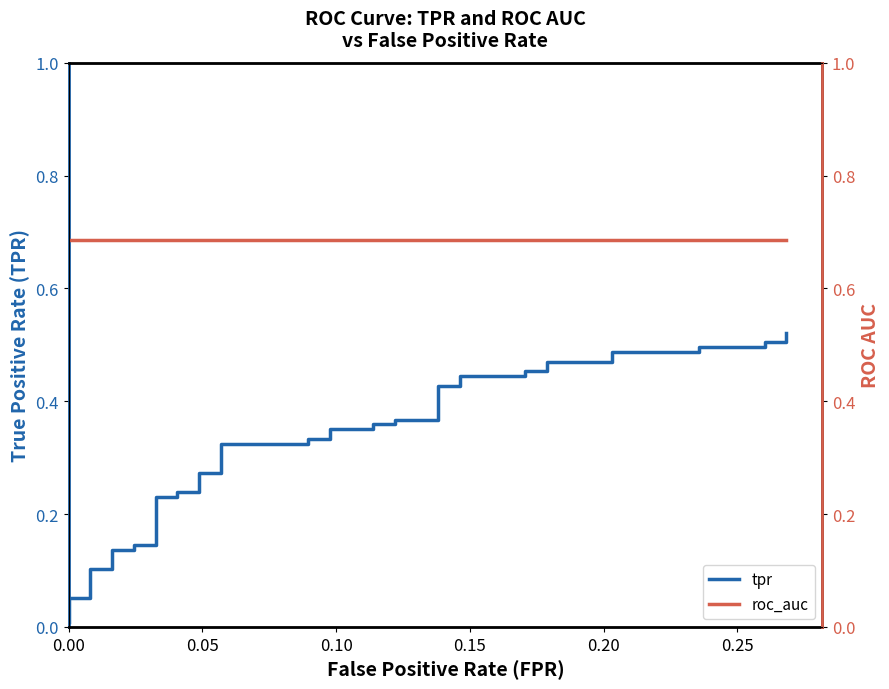

Is this an area chart (filled region under the line)?

No